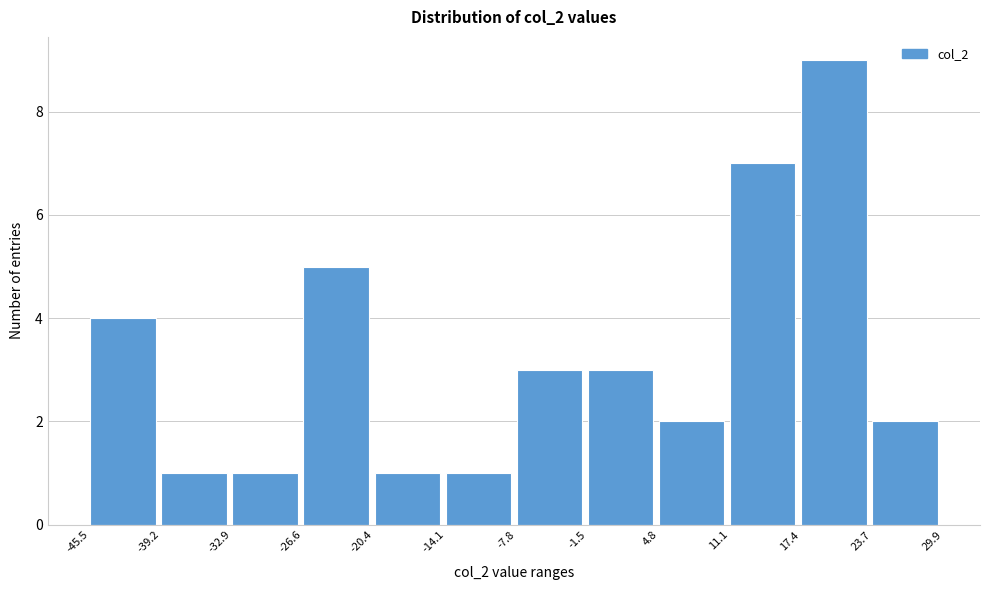

Which range on the x-axis has the tallest bar?

17.4 to 23.7